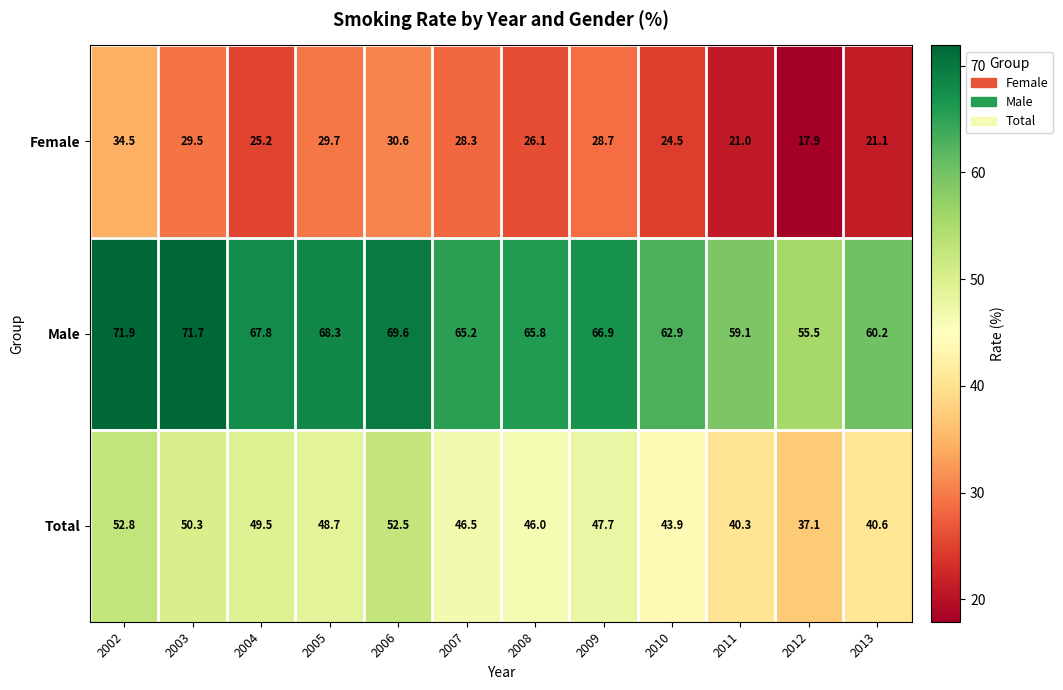

At 2010, list the series in order from largest to smallest.

Male, Total, Female